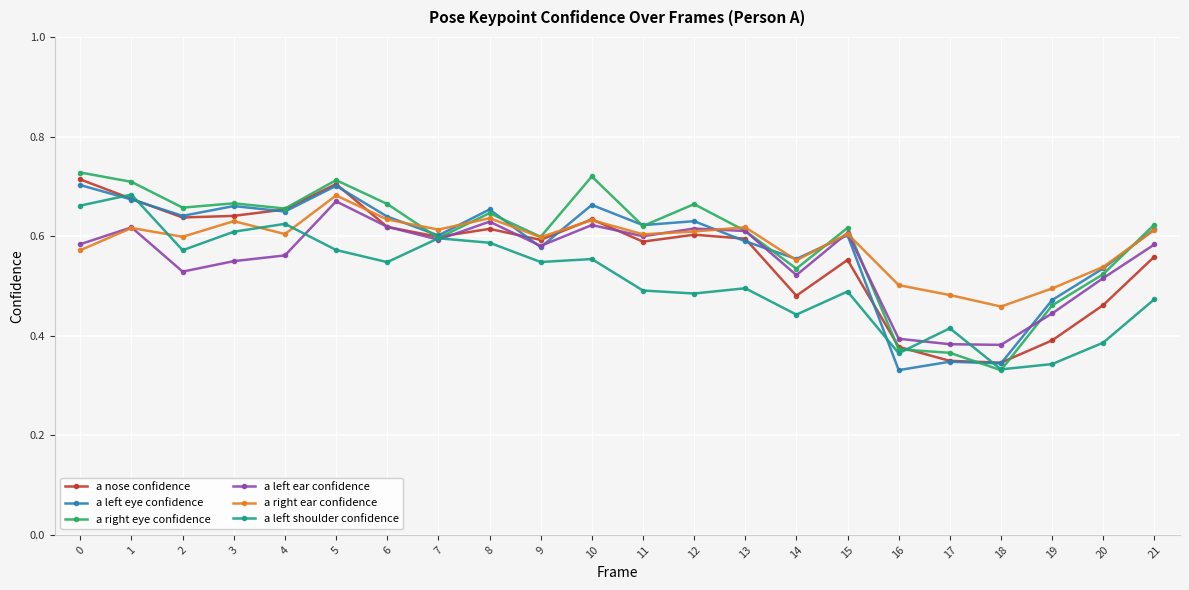

Where is a right ear confidence nearest to the value 0?

18